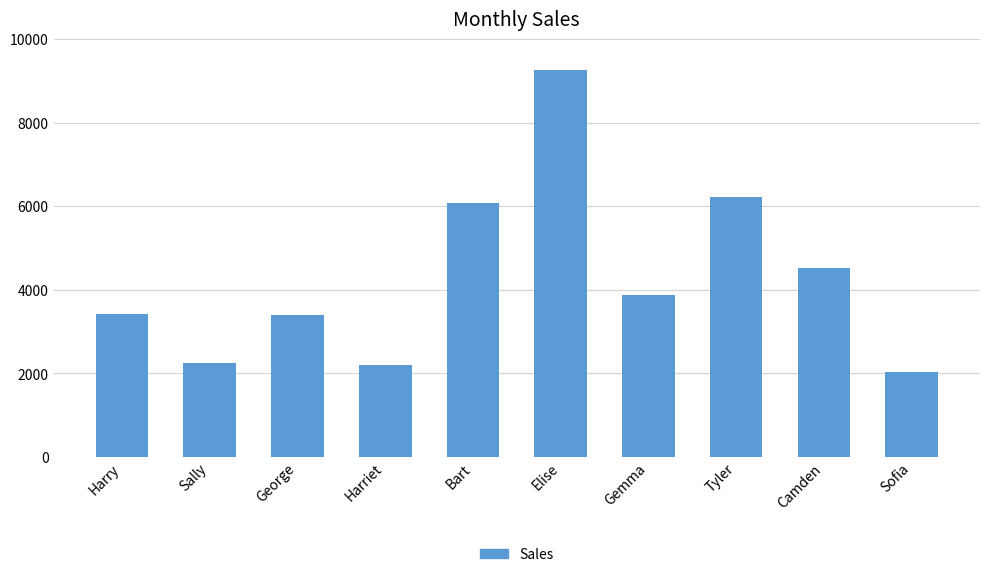

Which category has the highest value across all series?

Elise